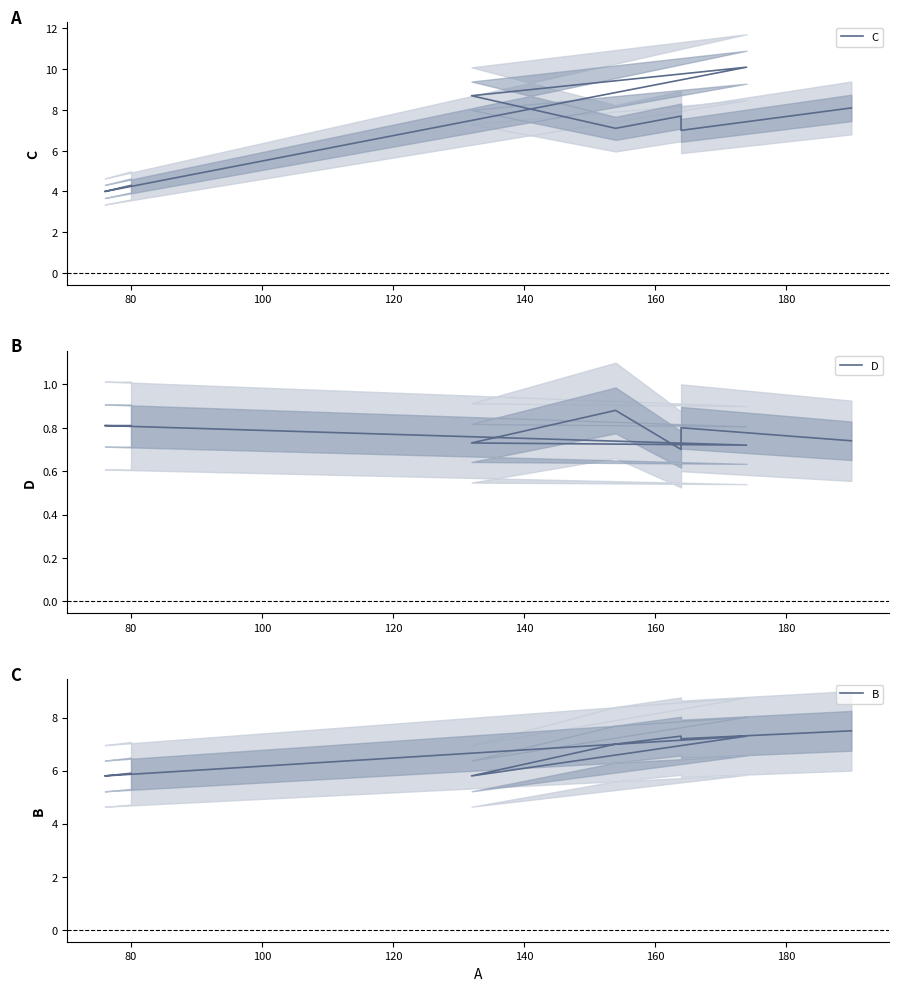

Which has a higher value, 60 or 120?

120